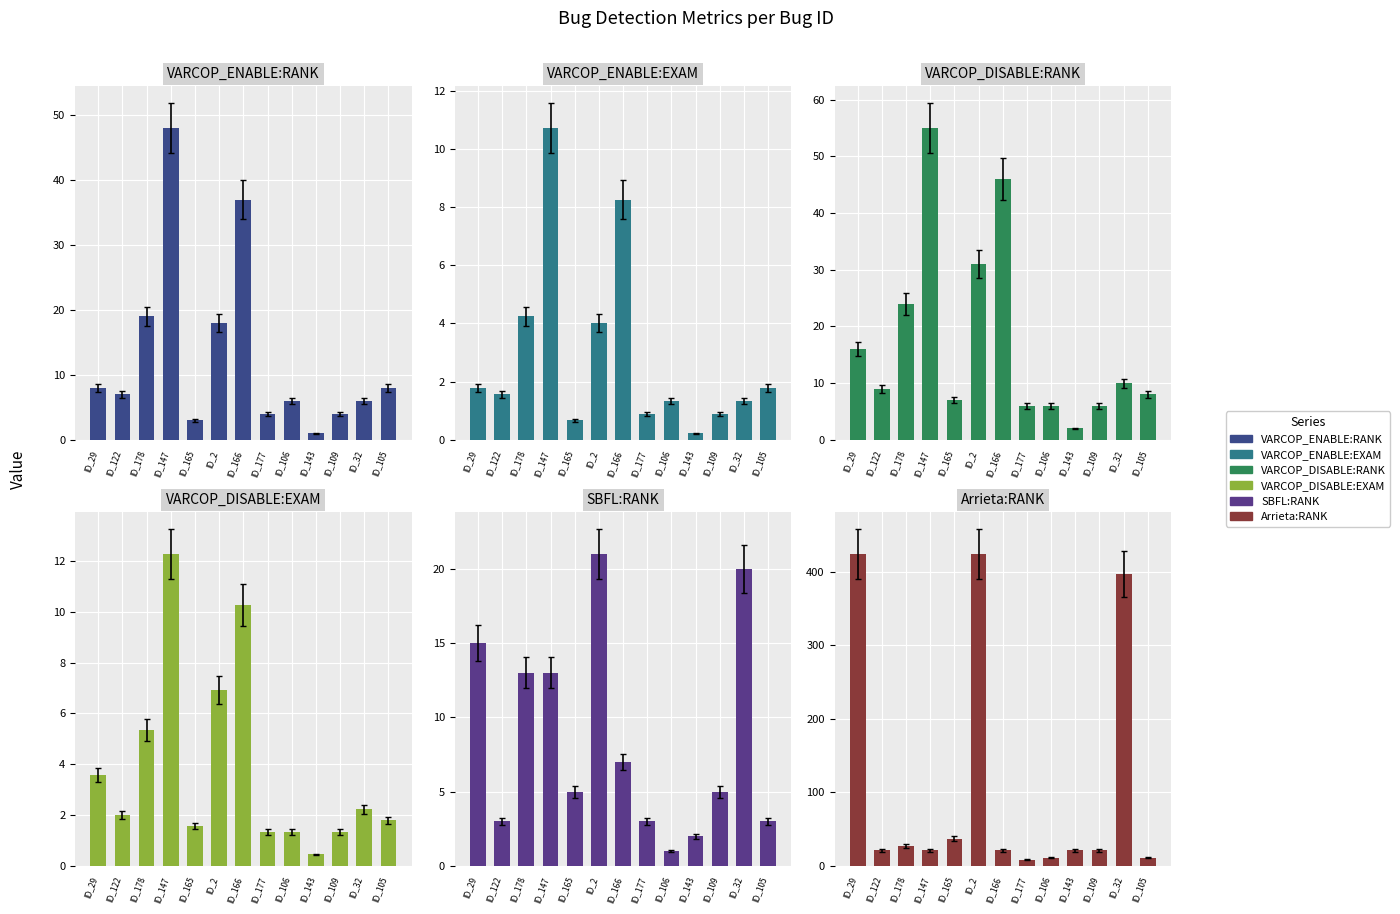

Reading right to left, transcribe all the data shown in this chart.

VARCOP_ENABLE:RANK: 8.0	6.0	4.0	1.0	6.0	4.0	37.0	18.0	3.0	48.0	19.0	7.0	8.0
VARCOP_ENABLE:EXAM: 1.8	1.3	0.9	0.2	1.3	0.9	8.3	4.0	0.7	10.7	4.2	1.6	1.8
VARCOP_DISABLE:RANK: 8.0	10.0	6.0	2.0	6.0	6.0	46.0	31.0	7.0	55.0	24.0	9.0	16.0
VARCOP_DISABLE:EXAM: 1.8	2.2	1.3	0.4	1.3	1.3	10.3	6.9	1.6	12.3	5.4	2.0	3.6
SBFL:RANK: 3.0	20.0	5.0	2.0	1.0	3.0	7.0	21.0	5.0	13.0	13.0	3.0	15.0
Arrieta:RANK: 11.0	397.0	21.0	21.0	11.0	8.0	21.0	424.0	37.0	21.0	27.0	21.0	424.0